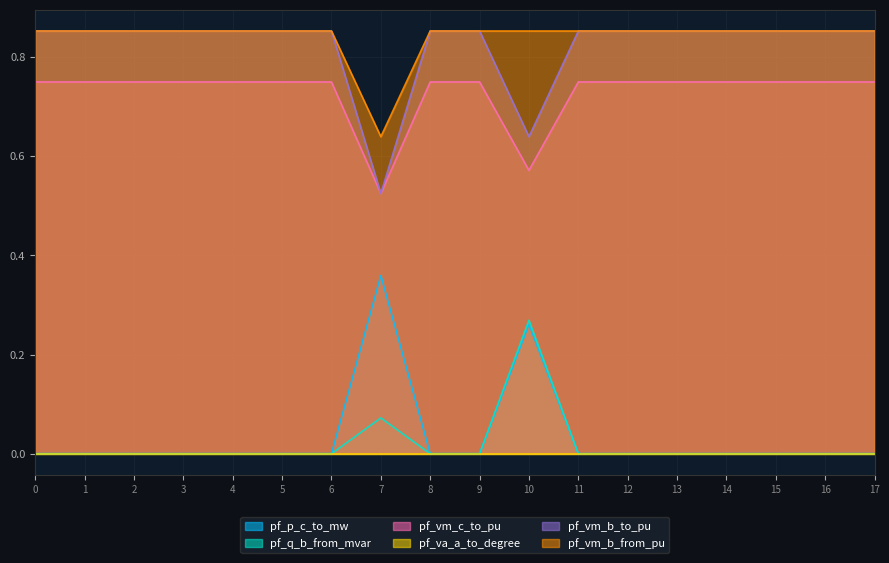

Is it true that pf_vm_b_from_pu equals 0.3 at 13?

False